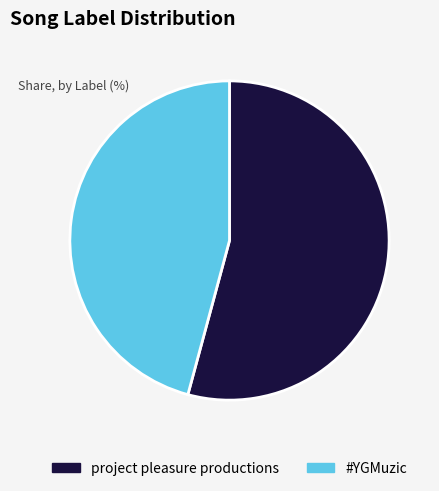

True or false: project pleasure productions accounts for 49% of the total.

False